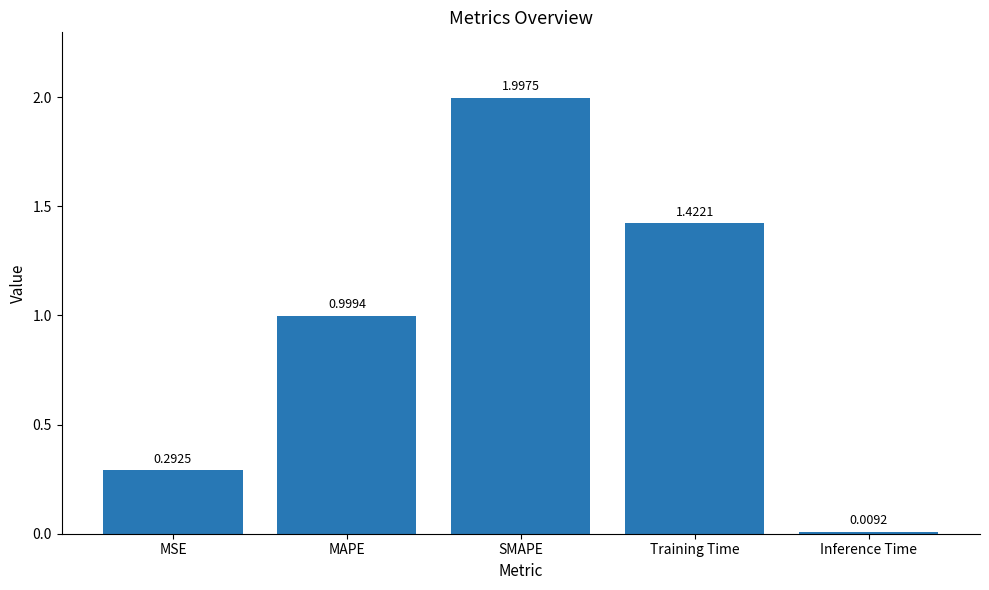

What is the sum of the values at SMAPE and Inference Time?

2.0